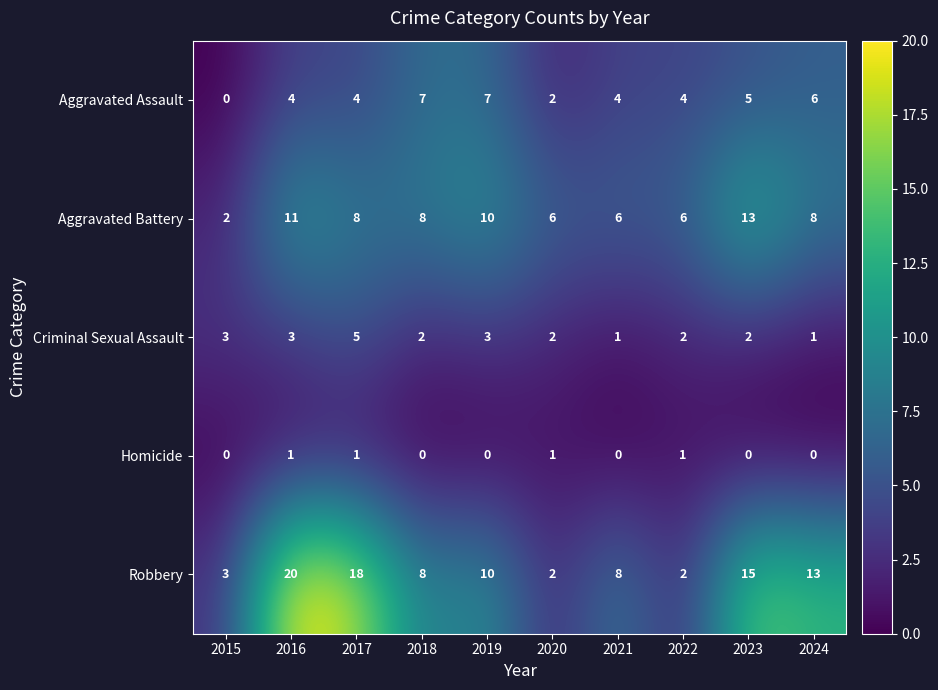

What is the total value across all series at 2019?

30